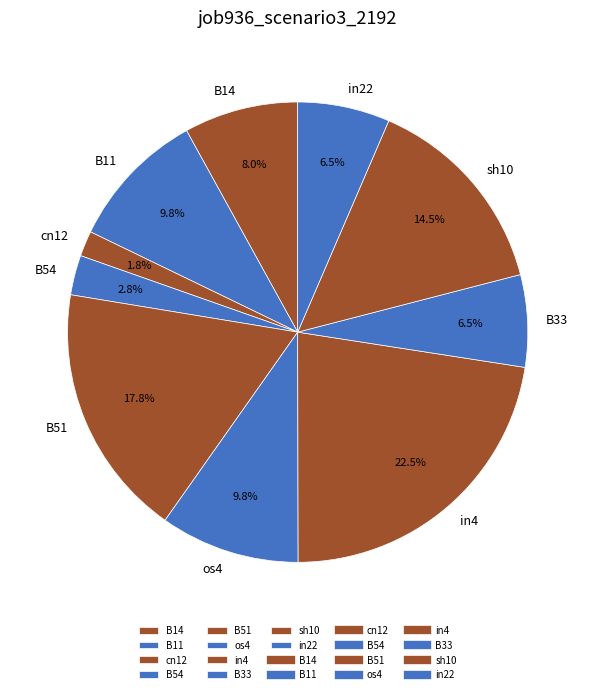

To the nearest percent, what is the difference between the B33 and B14 slice percentages?

2%